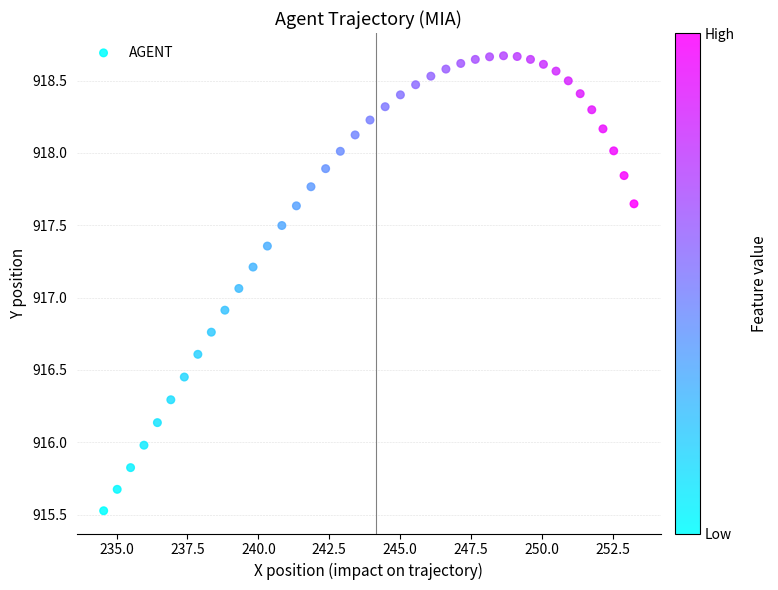

What is the range of X values (max minus min)?

18.7